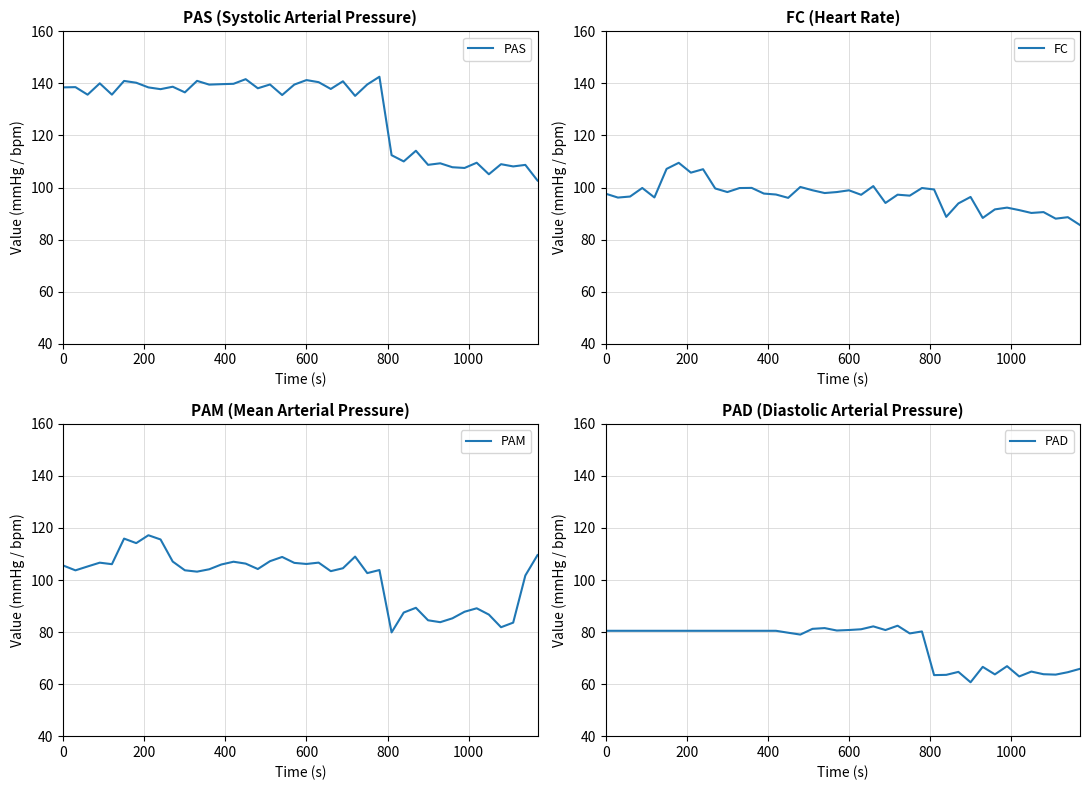

What is the maximum value for PAS?

142.6